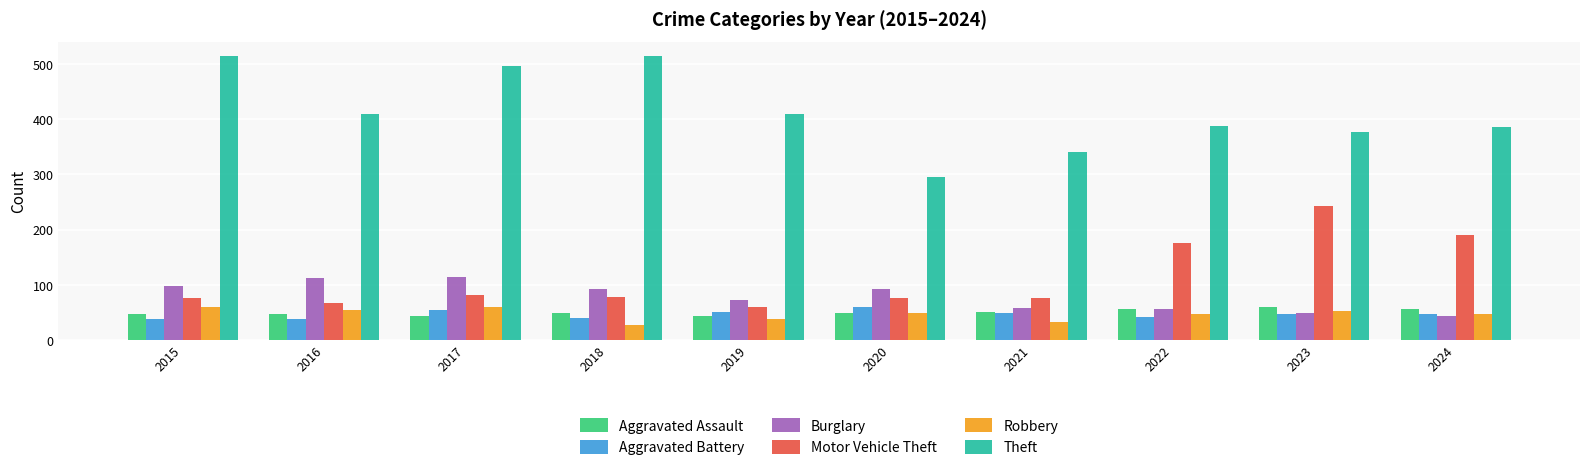

What is the difference between the maximum and minimum values in the Aggravated Assault series?

15